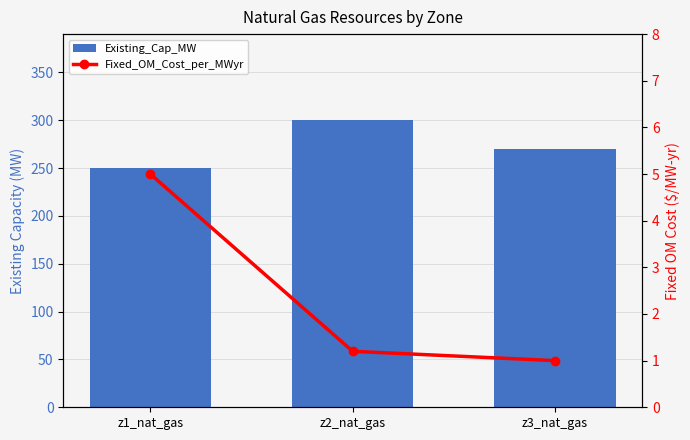

List the series in order of their peak value, lowest first.

Fixed_OM_Cost_per_MWyr, Existing_Cap_MW